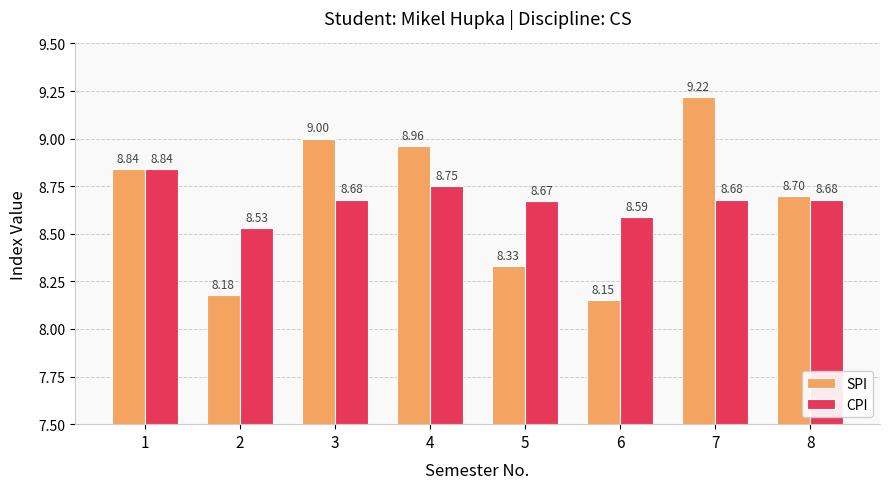

What is the sum of all CPI values?

69.4